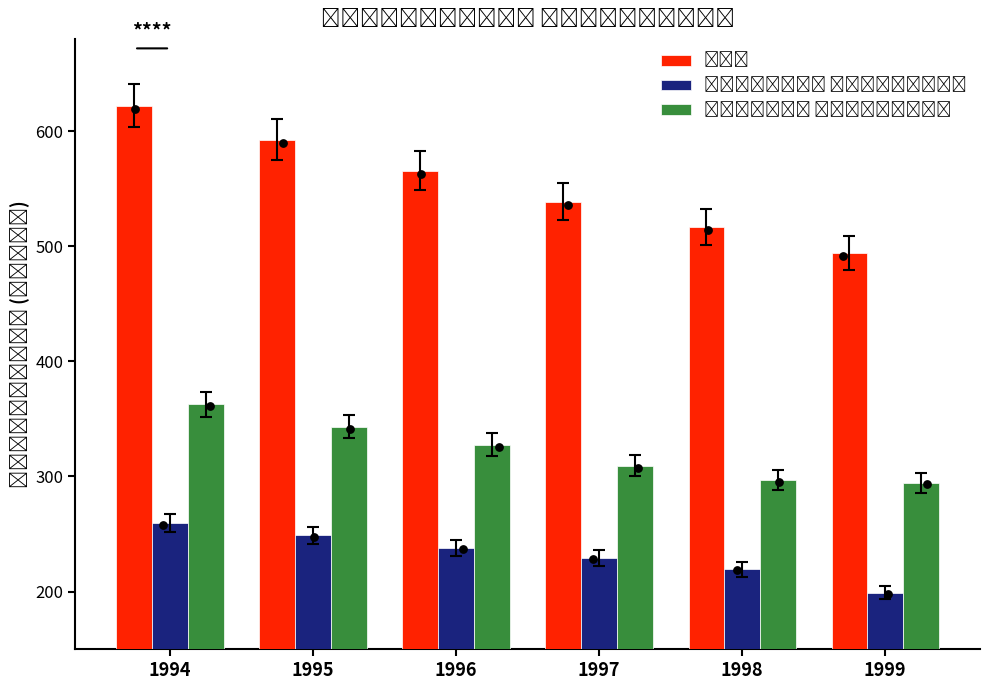

At how many categories does at least one series exceed 283?

6